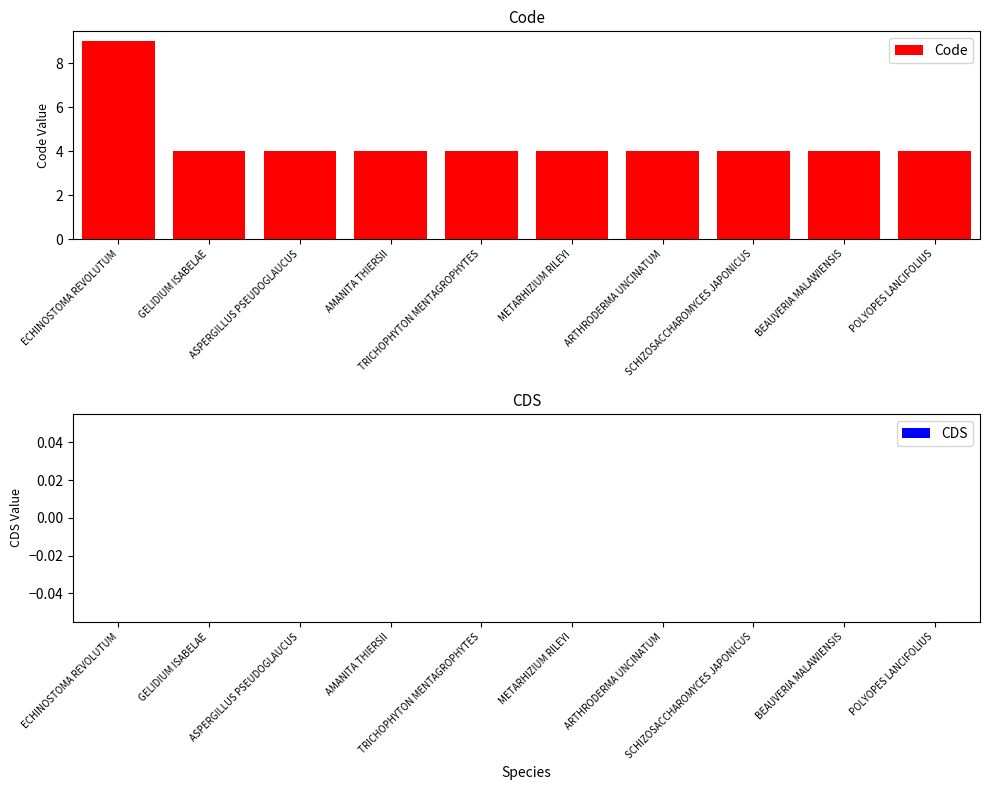

What is the minimum value shown in the chart?

4